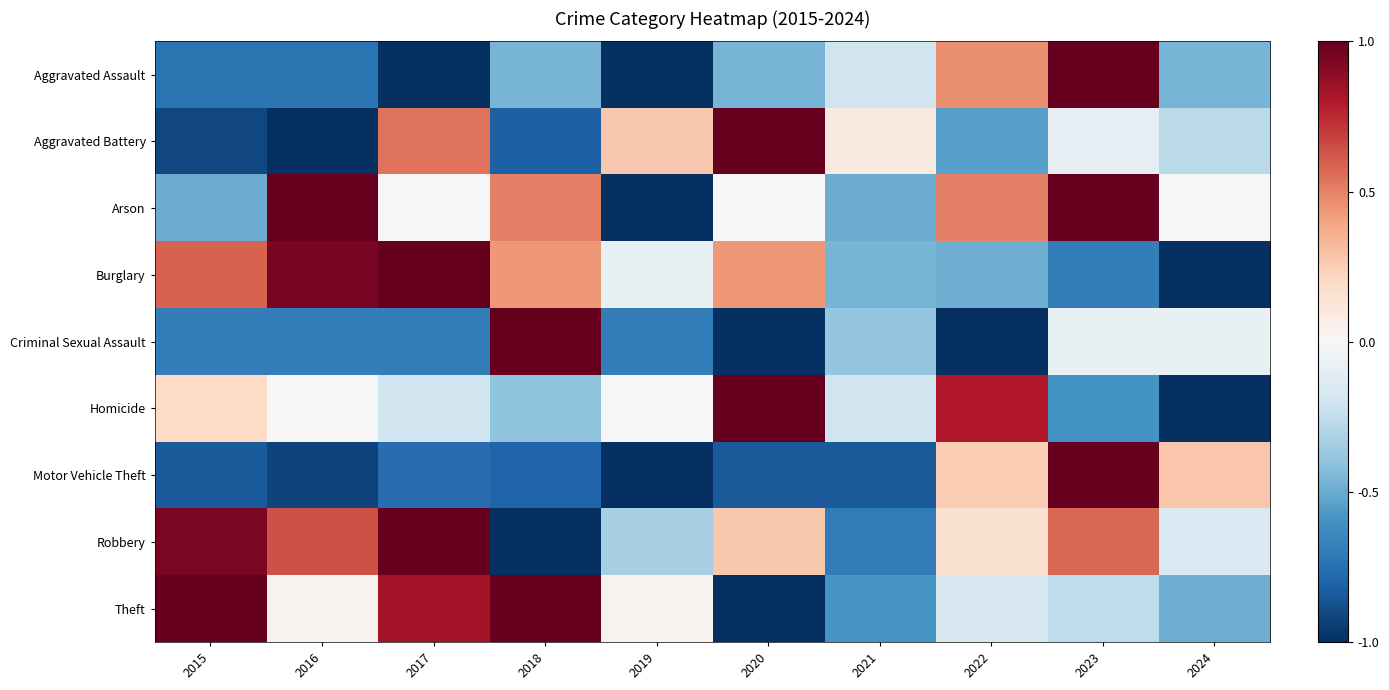

Count the number of data series in this chart.

9